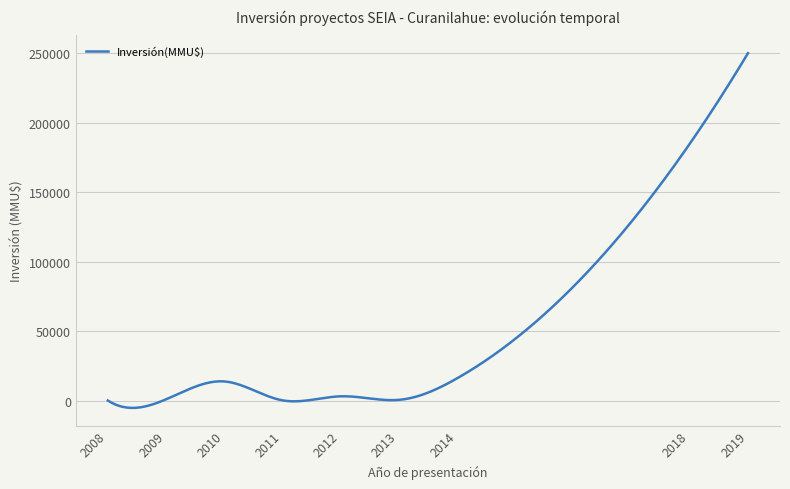

Does the chart have visible grid lines?

Yes